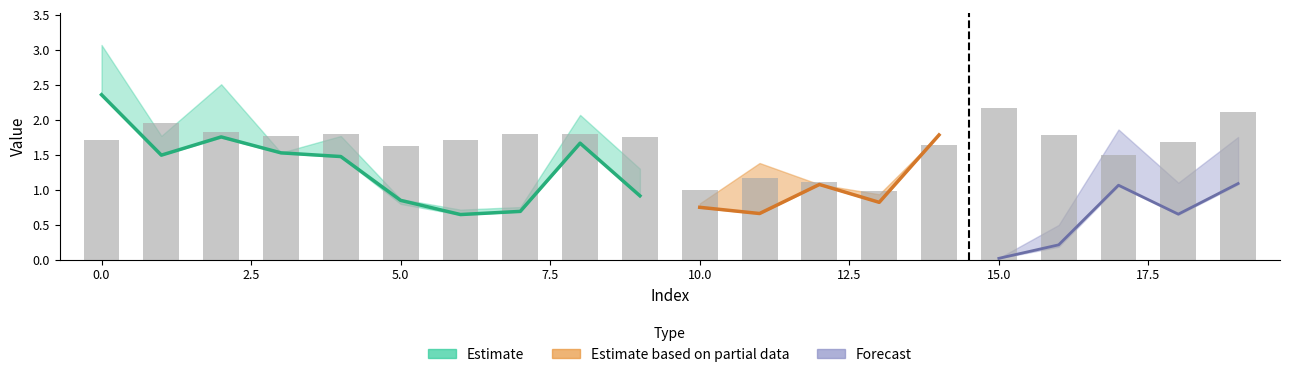

Is it true that hold_mean equals 0.2 at 5?

False